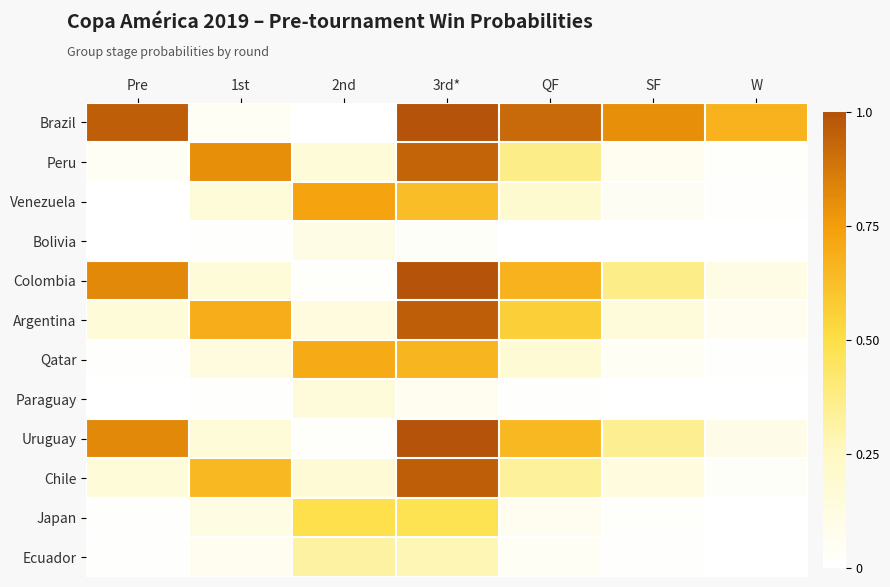

Which series has the largest total across all categories?

Brazil